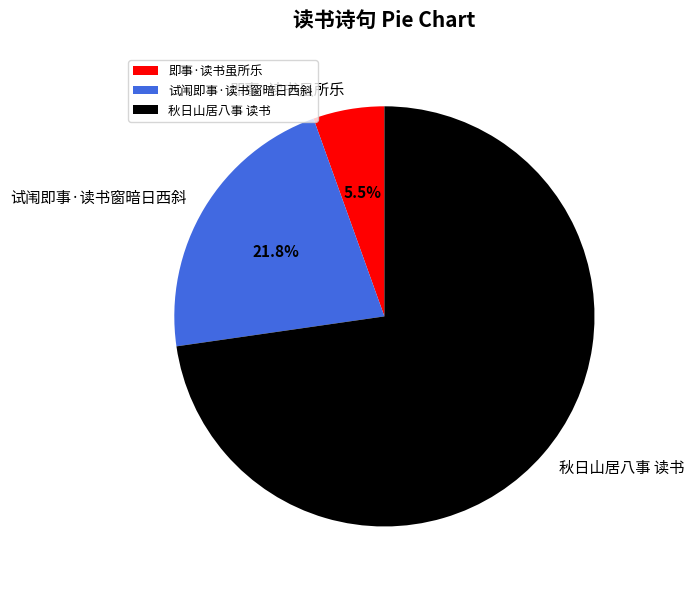

To the nearest percent, what is the difference between the 试闱即事·读书窗暗日西斜 and 秋日山居八事 读书 slice percentages?

51%